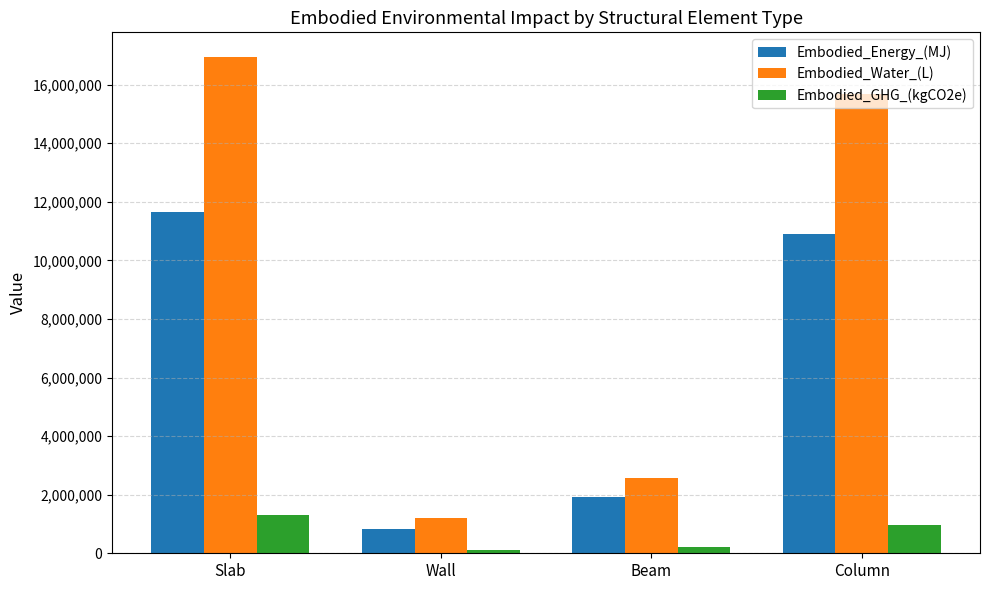

What is the difference between the maximum and minimum values in the Embodied_Energy_(MJ) series?

10792532.8